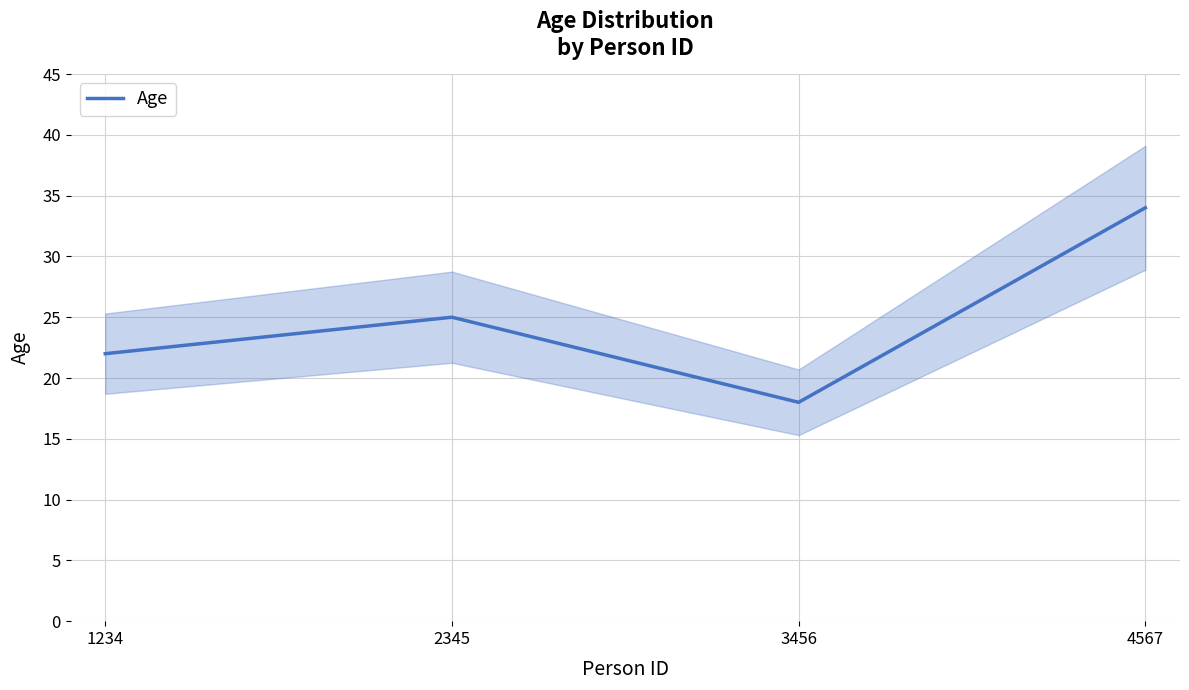

How many interior local peaks (higher than both neighbors) does the data have?

1